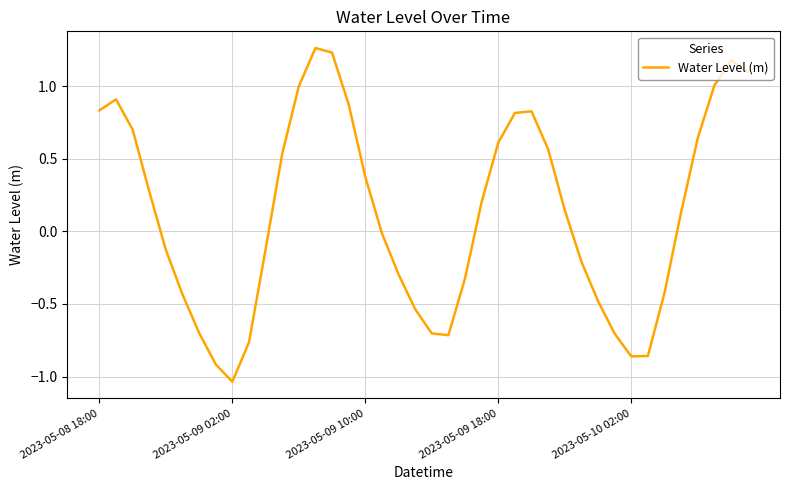

Which label corresponds to the smallest value in the chart?

2023-05-09 02:00